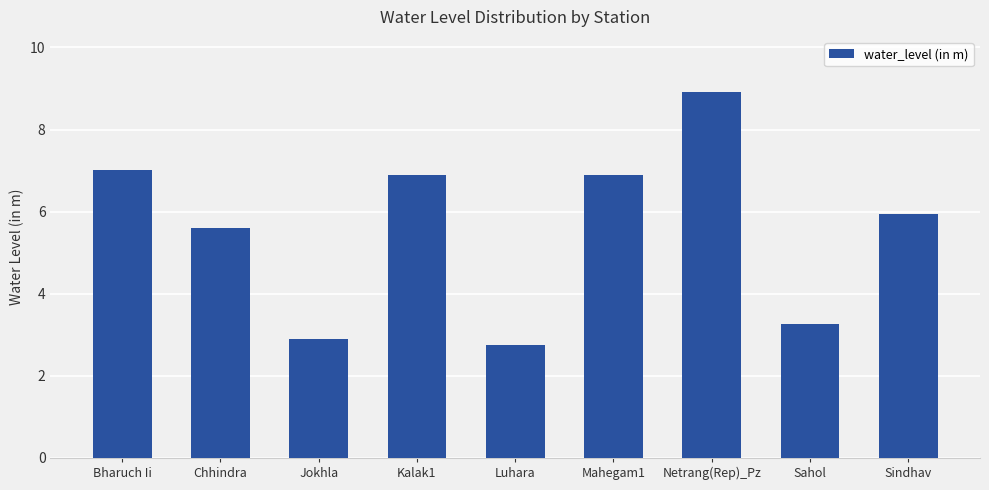

Reading right to left, what are all the values shown in this chart?

6.0	3.3	8.9	6.9	2.8	6.9	2.9	5.6	7.0